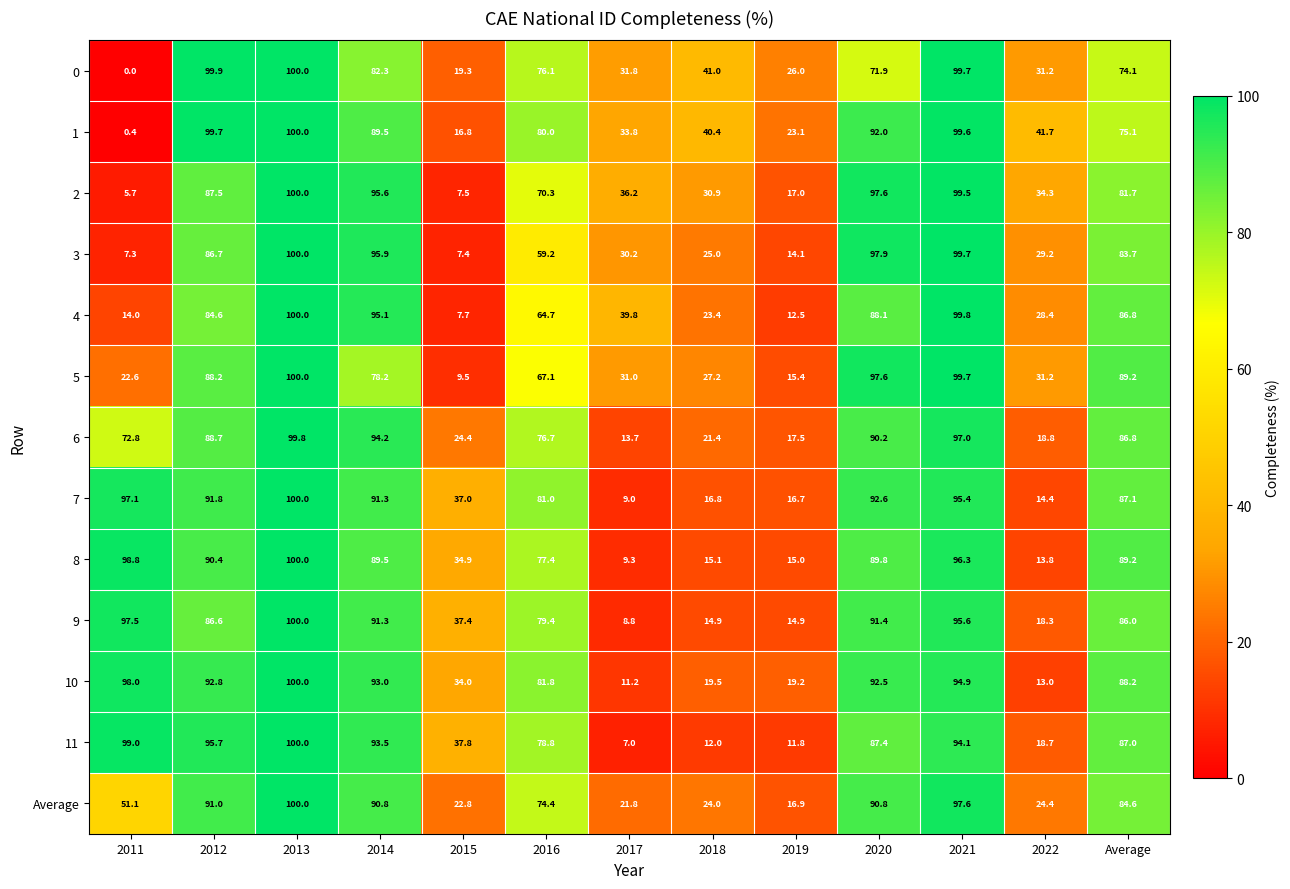

What is the maximum value for 3?

100.0